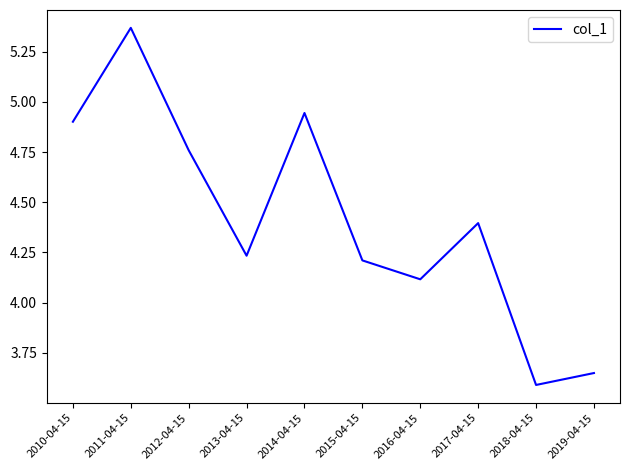

Which has a higher value, 2015-04-15 or 2018-04-15?

2015-04-15